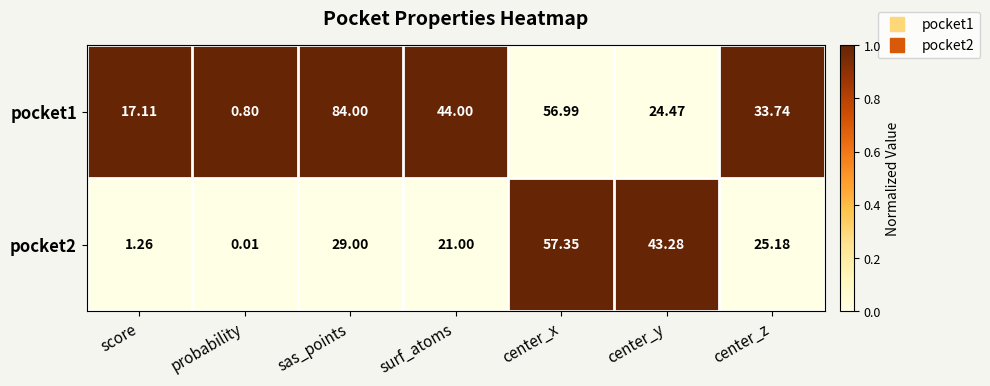

At which category does the chart reach its minimum across all series?

probability